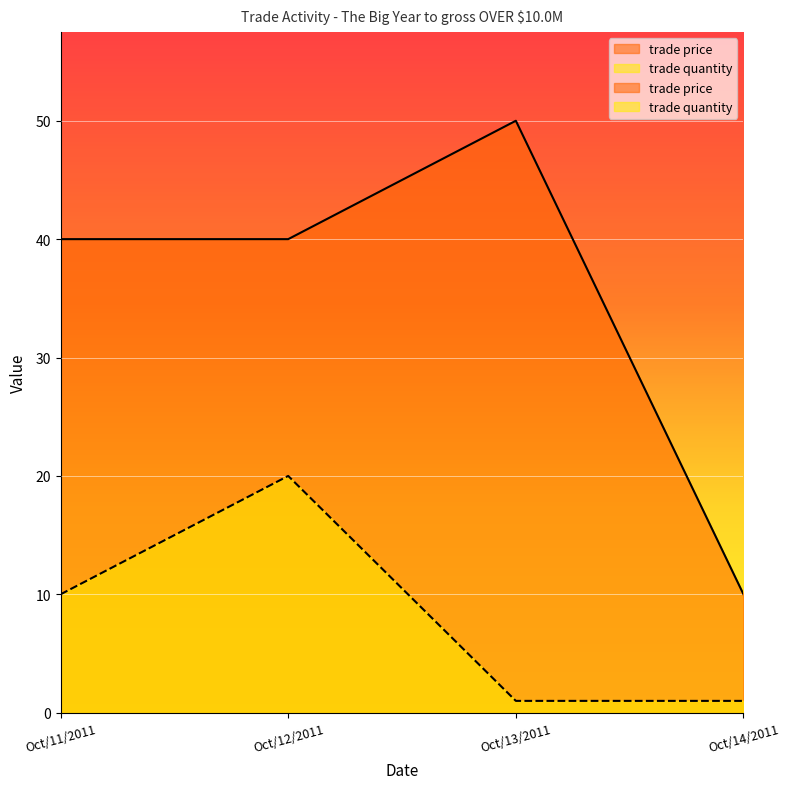

Which series has the largest total across all categories?

trade price